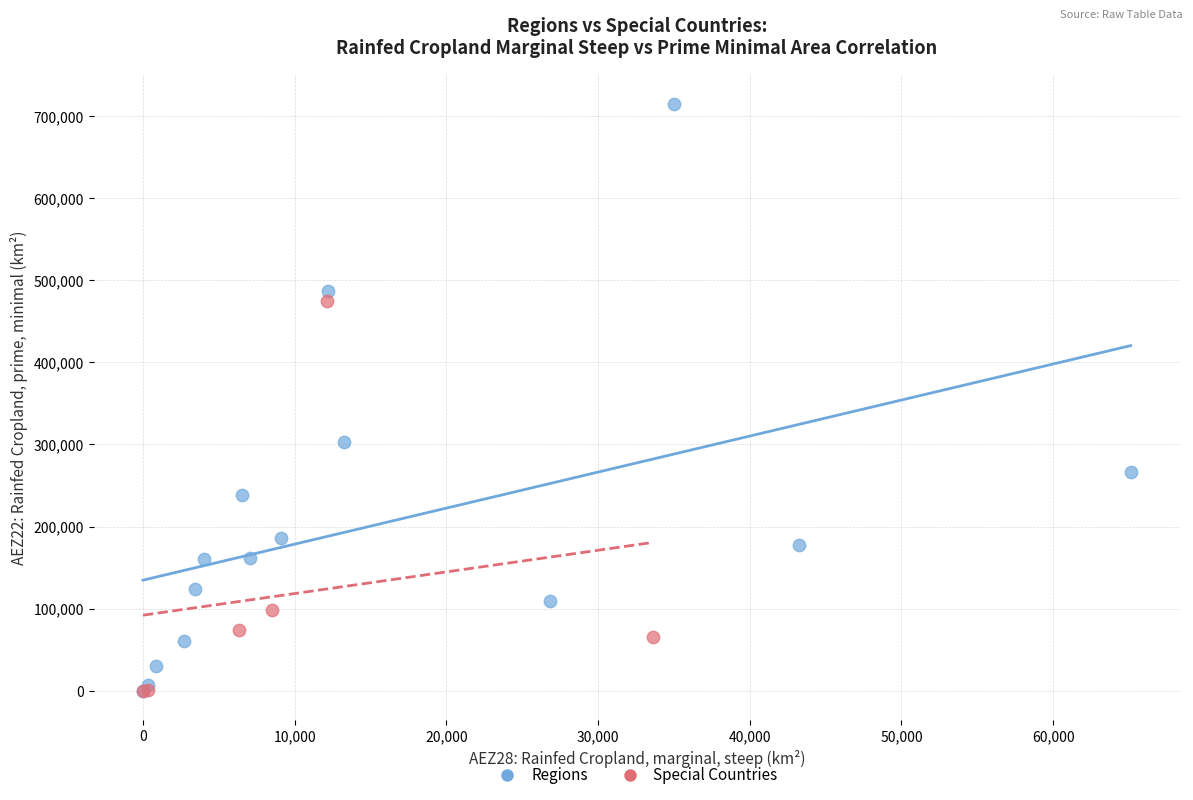

Which series has the widest spread of Y values?

Regions